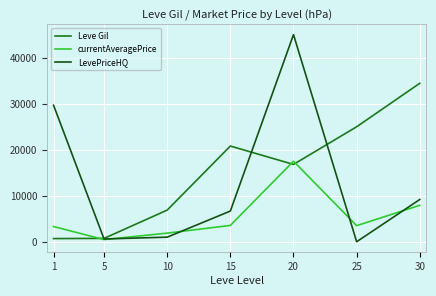

In LevePriceHQ, how many points are lower than both neighbors (excluding endpoints)?

2